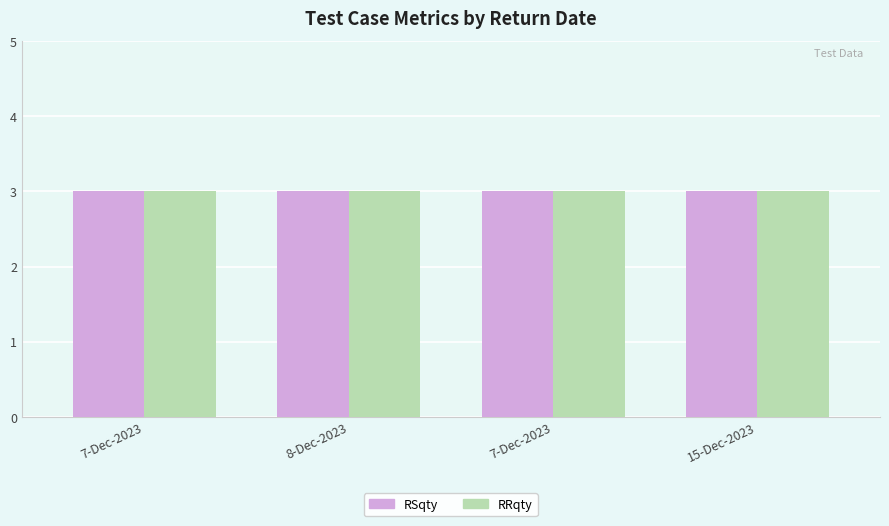

How many groups of bars are there?

4